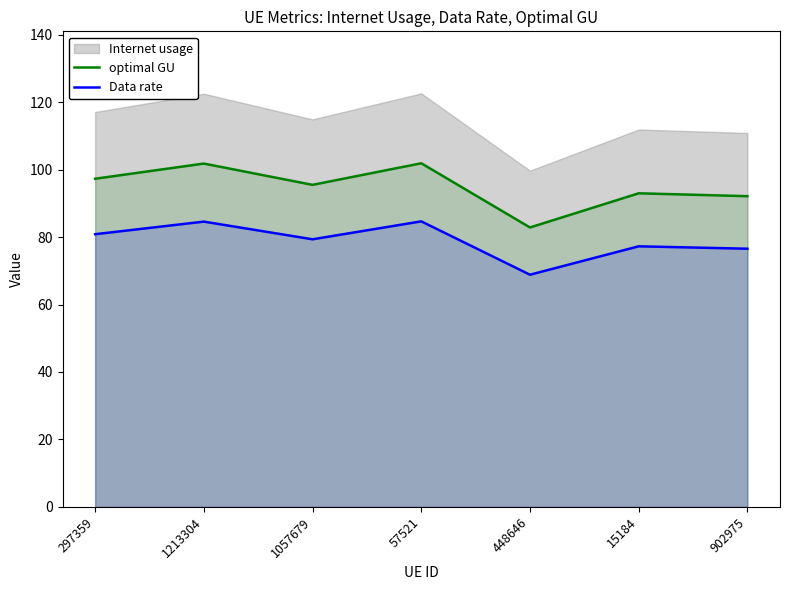

The Data rate series shows 107.1 at 297359. True or false?

False